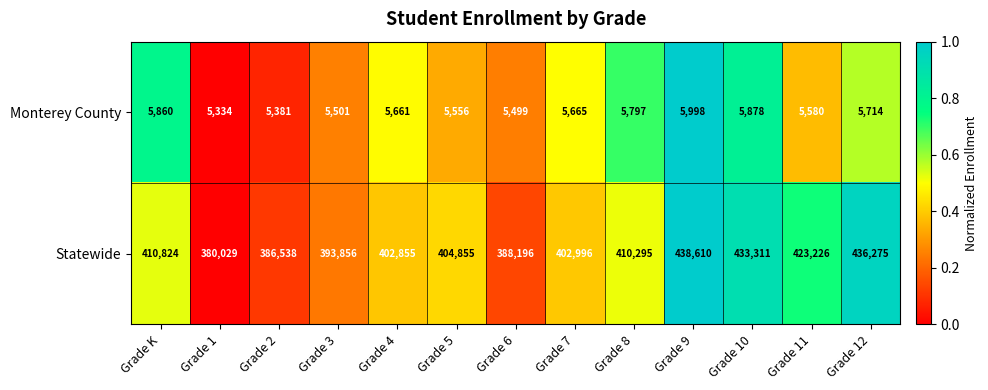

Rank the series by their average value, from highest to lowest.

Statewide, Monterey County